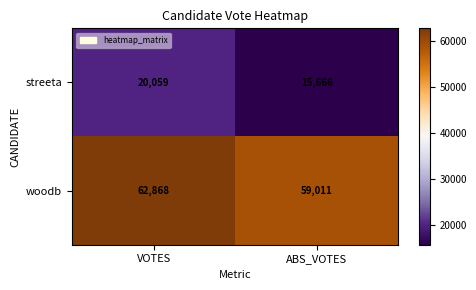

What is the total value across all series at ABS_VOTES?

74677